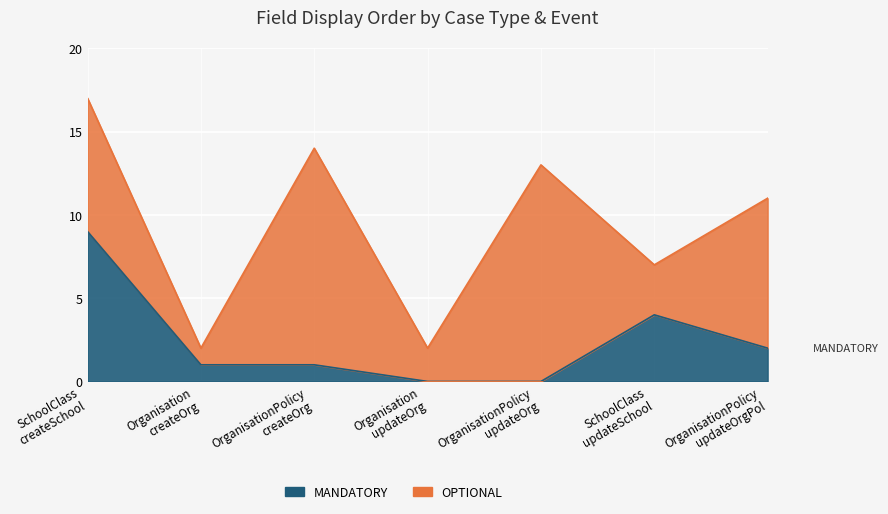

Which series has the widest spread of values?

OPTIONAL